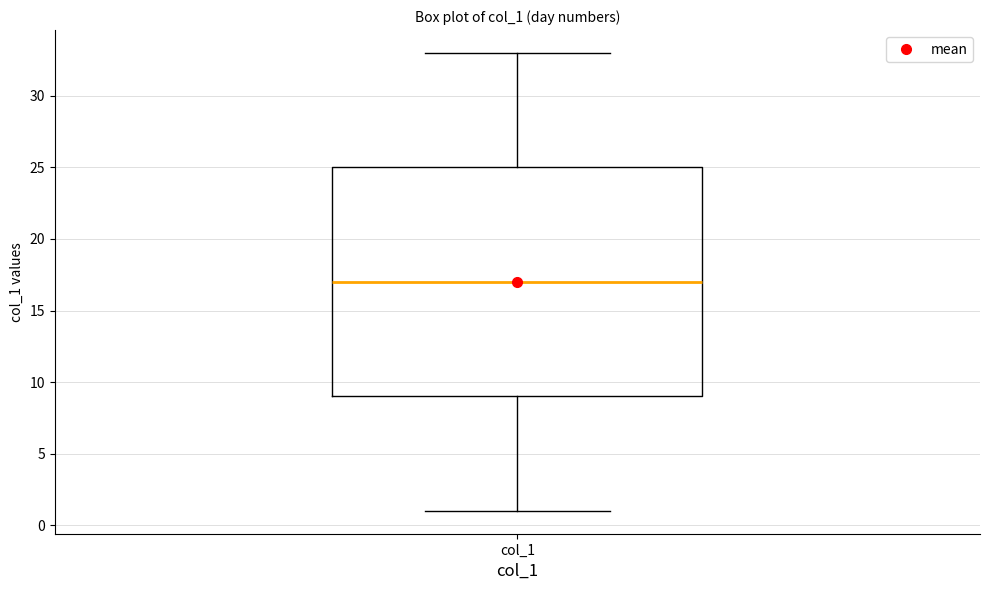

Transcribe this box plot: give where the median line is, the range the box spans, and where the two whiskers end, as read against the y-axis. The values are not printed on the chart, so give them approximately, as read against the axis.

median 17, box 9 to 25, whiskers 1 to 33